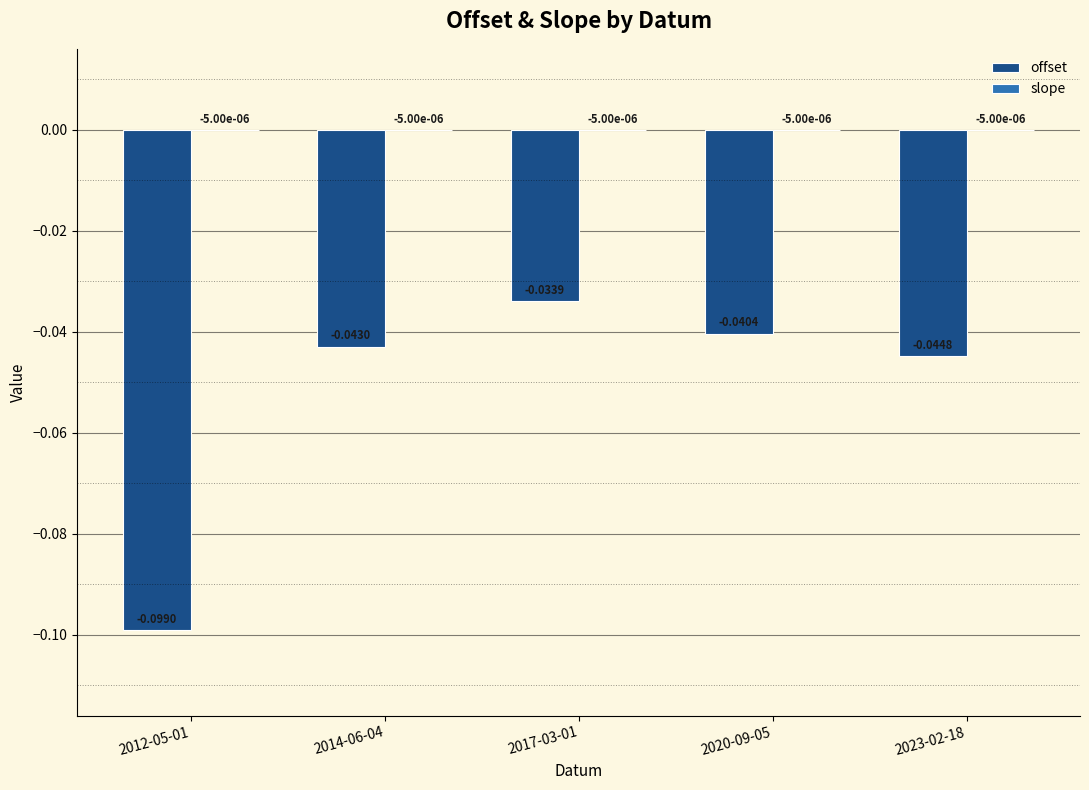

Between 2014-06-04 and 2023-02-18, which series saw the biggest shift?

offset